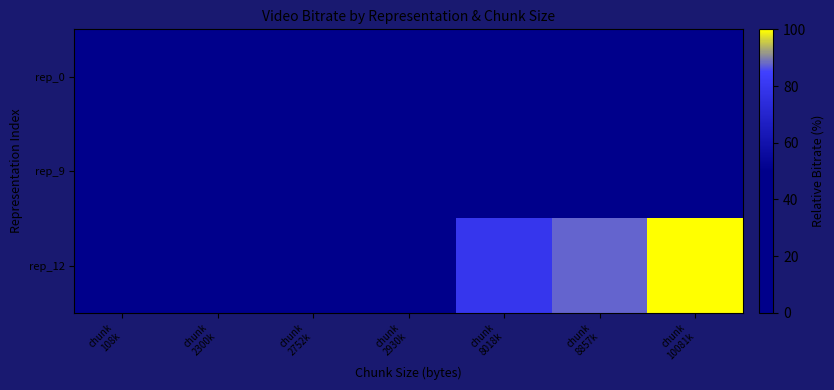

At chunk 10081k, list the series in order from smallest to largest.

rep_0, rep_9, rep_12